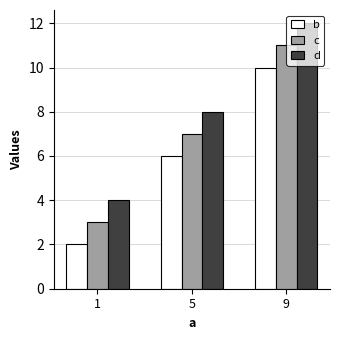

What are all the series names shown in the legend?

b, c, d